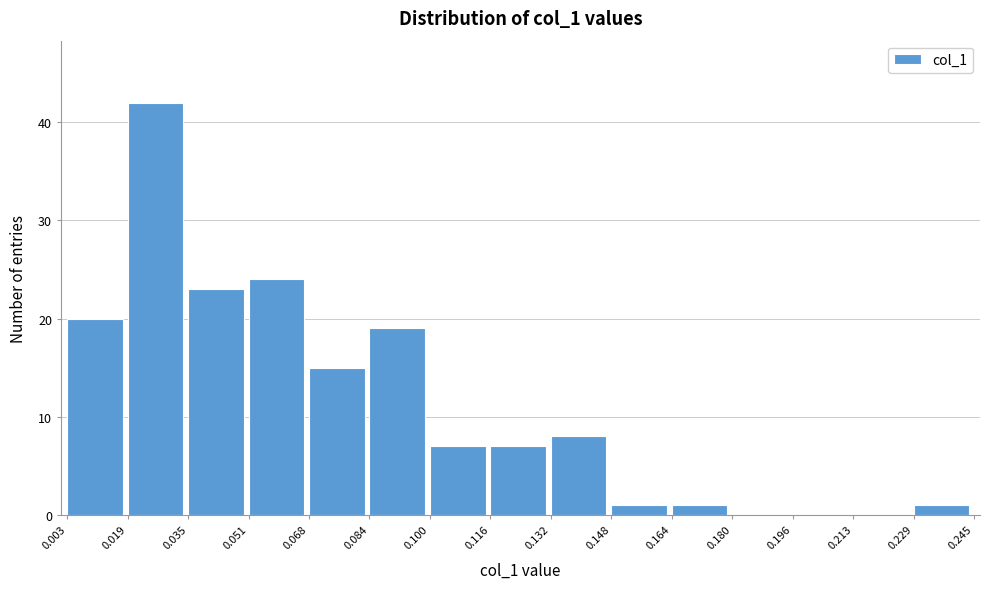

Reading left to right, transcribe this chart: for each bar, give the range it covers on the x-axis and its height. The values are not printed on the chart, so give them approximately, as read against the axis.

0.003 to 0.019: 20
0.019 to 0.035: 42
0.035 to 0.051: 23
0.051 to 0.068: 24
0.068 to 0.084: 15
0.084 to 0.100: 19
0.100 to 0.116: 7
0.116 to 0.132: 7
0.132 to 0.148: 8
0.148 to 0.164: 1
0.164 to 0.180: 1
0.180 to 0.196: 0
0.196 to 0.213: 0
0.213 to 0.229: 0
0.229 to 0.245: 1